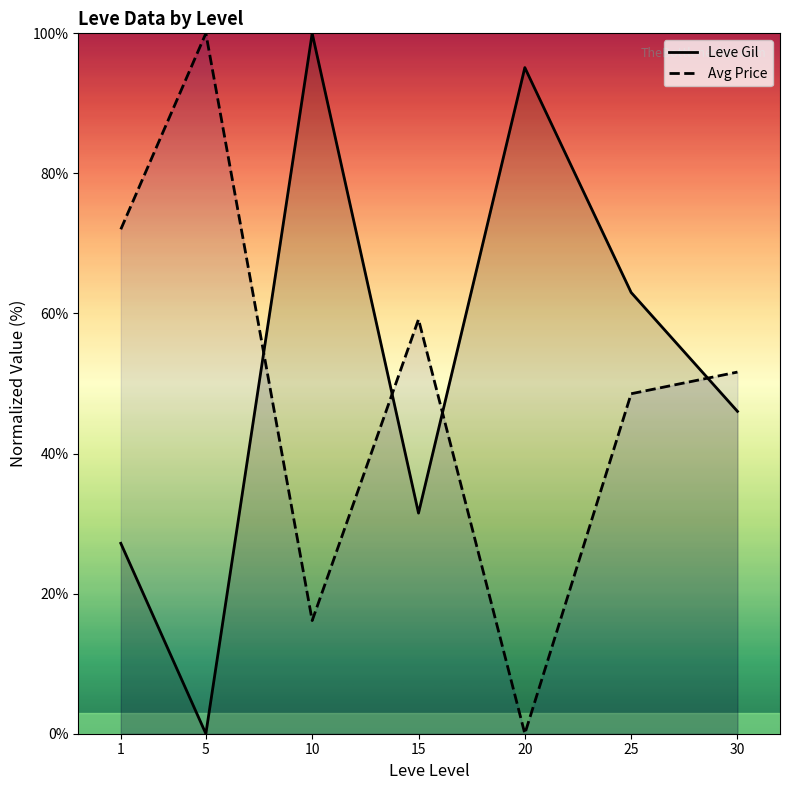

How many positive values does the Leve Gil series have?

6